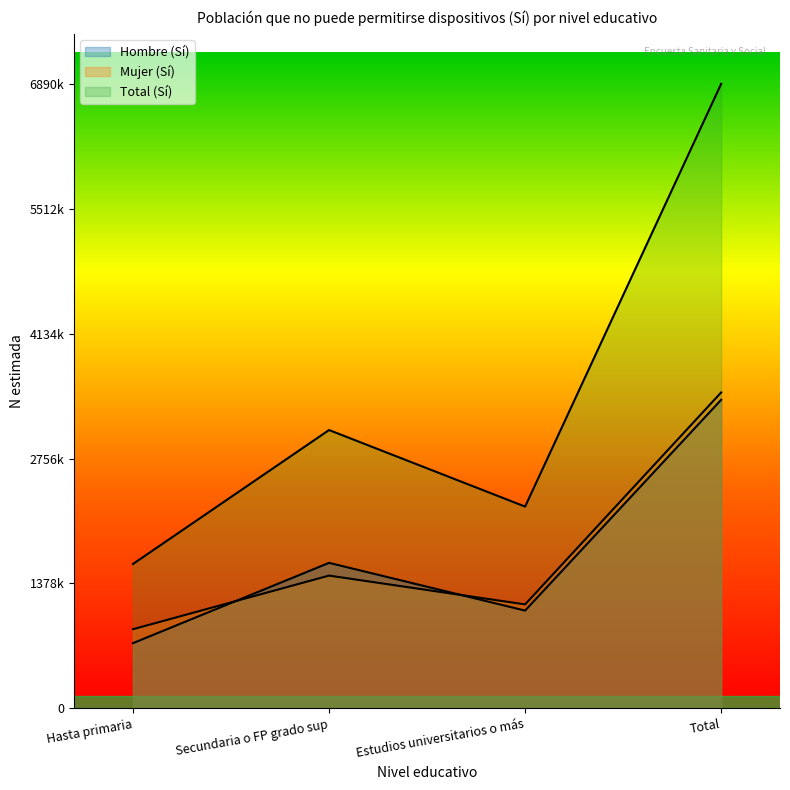

True or false: Total (Sí) and Mujer (Sí) cross at least once.

False